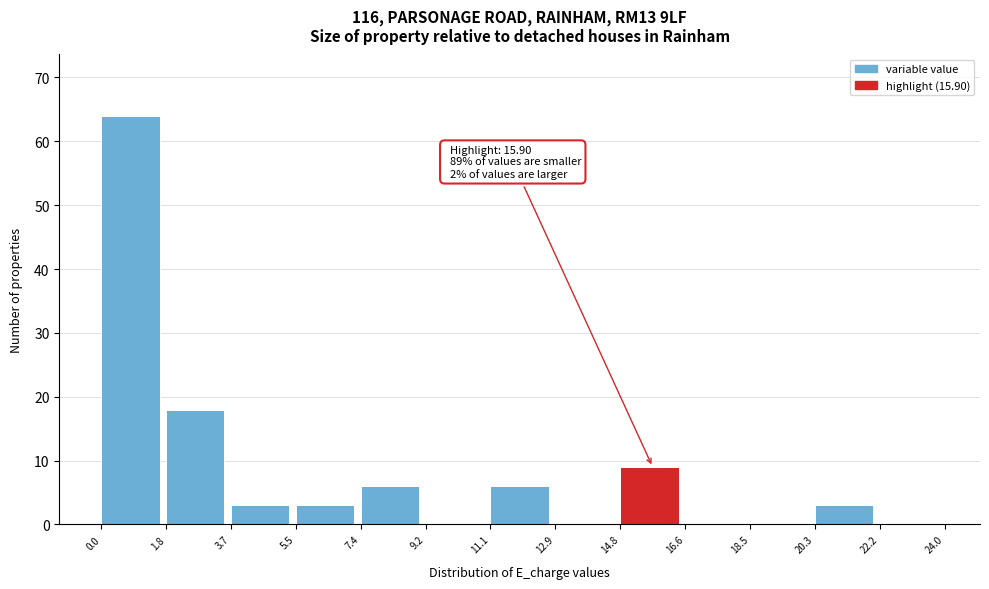

Over which range of the x-axis is the bar tallest?

0.0 to 1.8